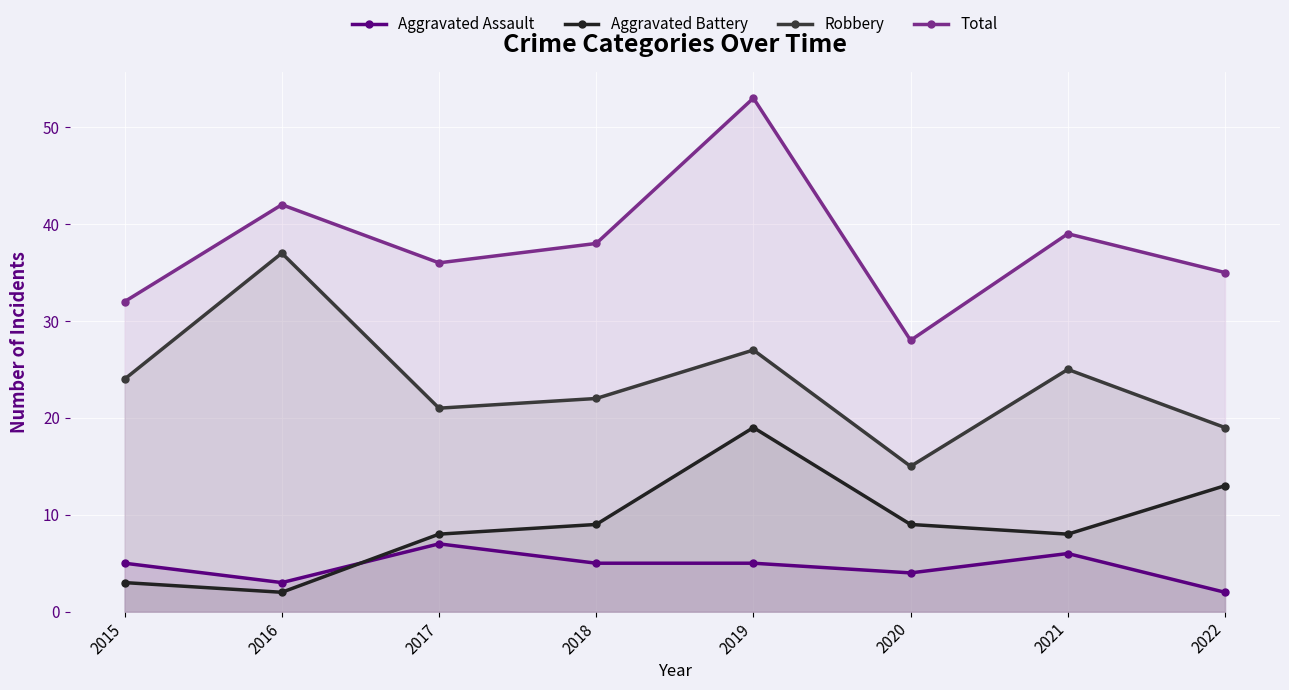

At which label does Total first exceed 38?

2016